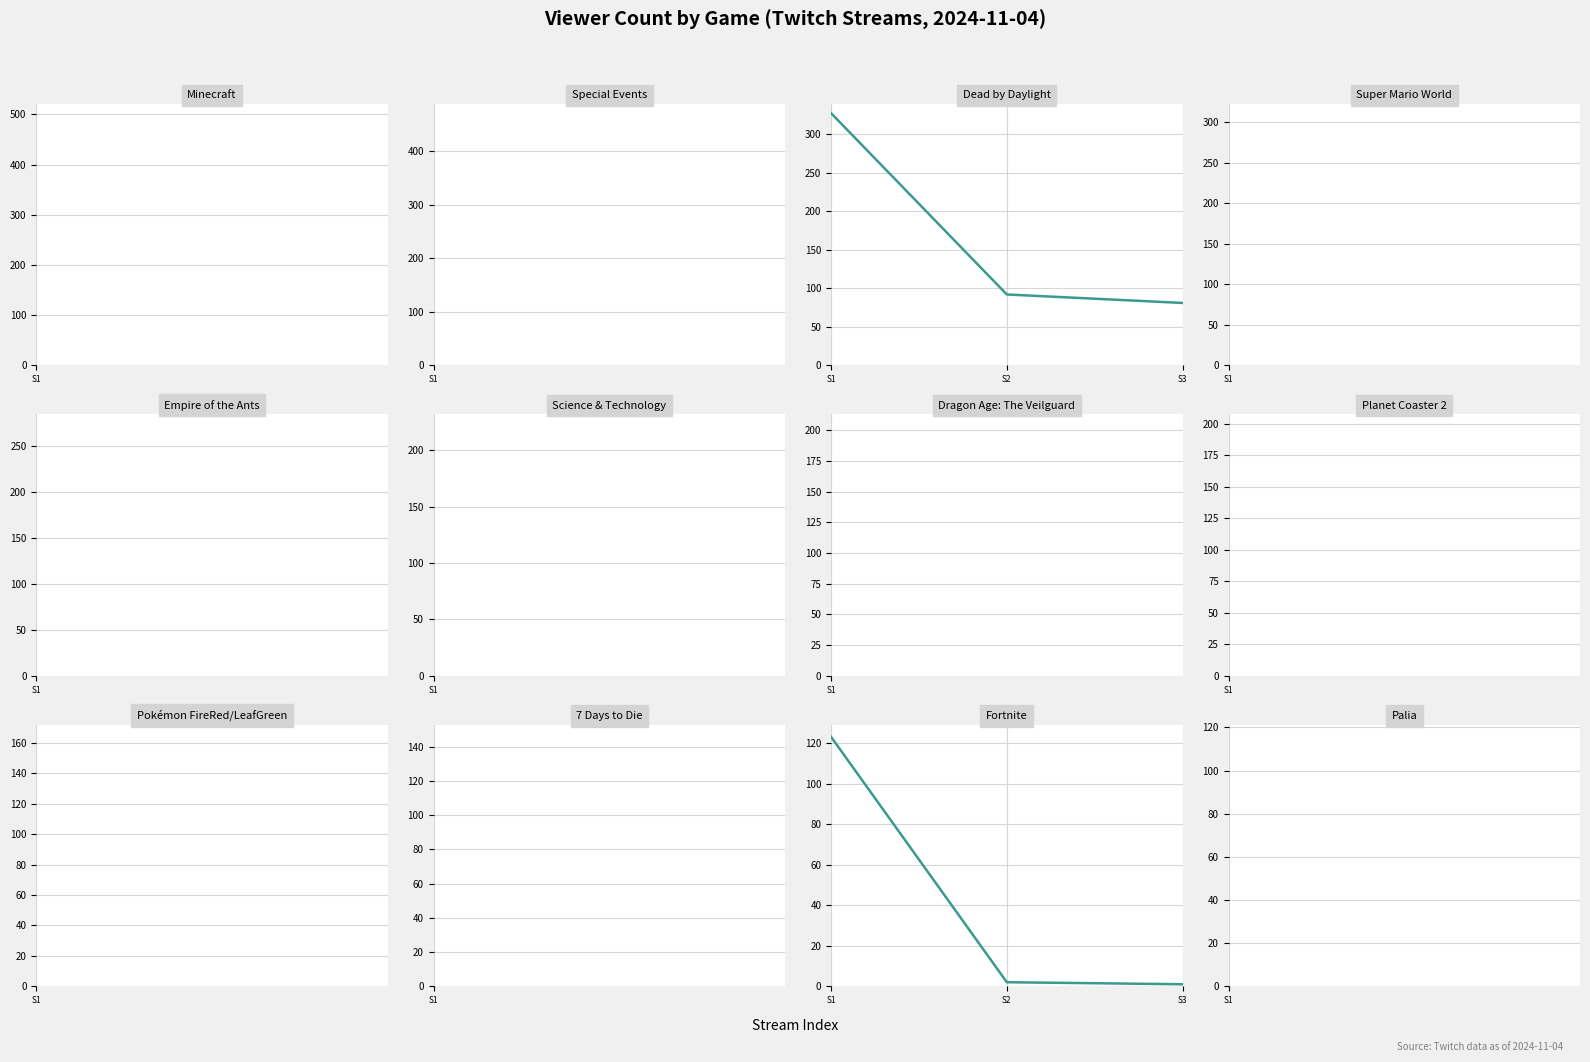

What is the average value of the Dead by Daylight series?

167